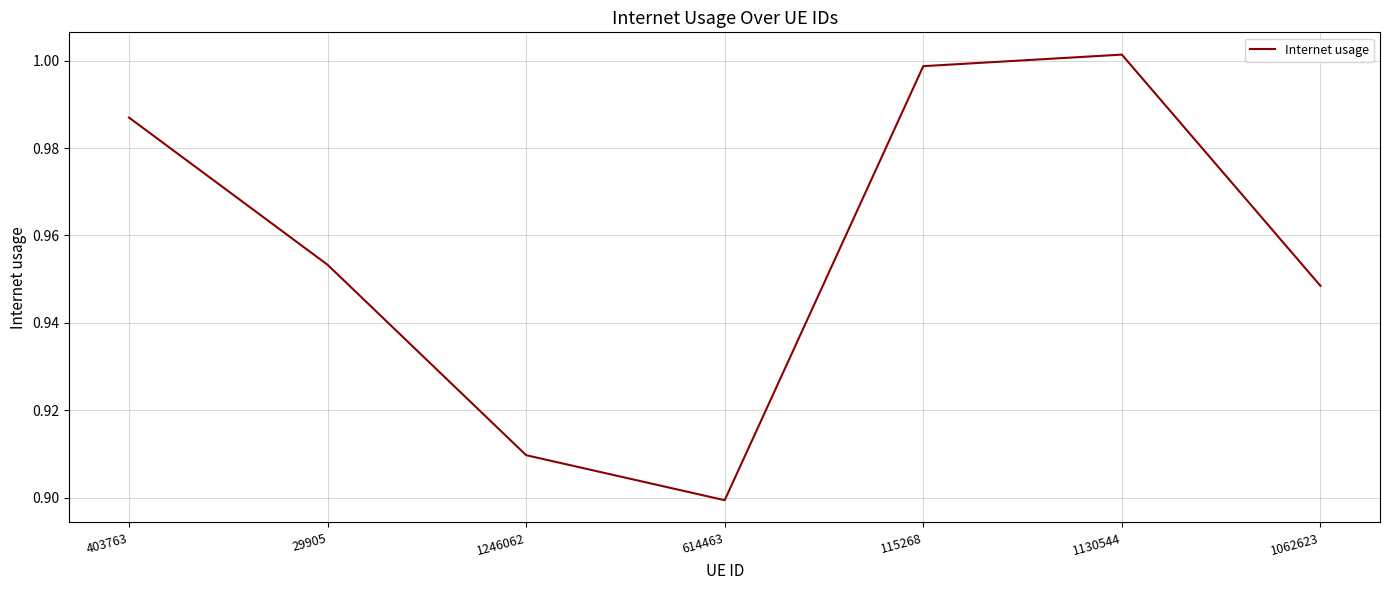

What is the difference between the maximum and second lowest values?

0.1